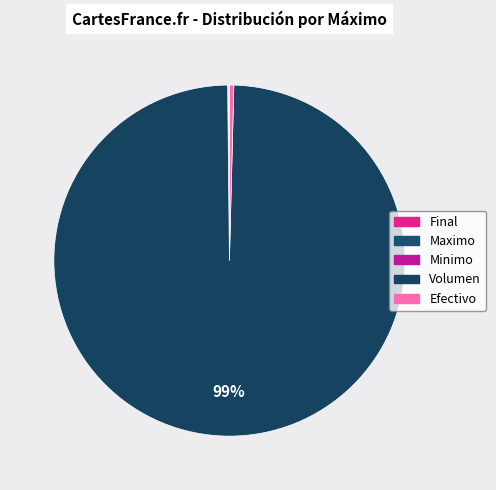

Which slice represents more than half of the pie?

Volumen